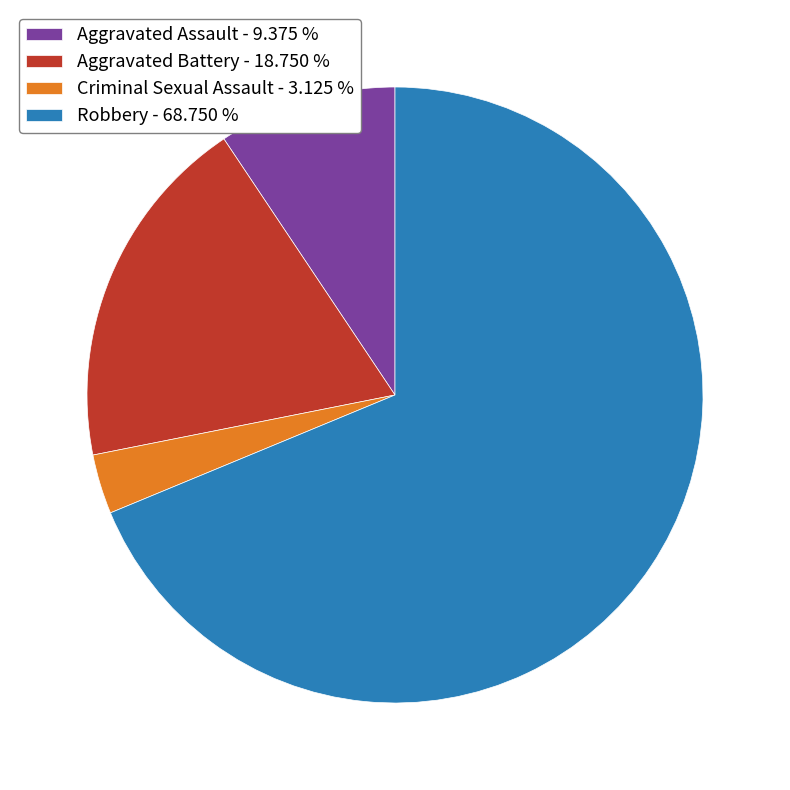

Between Aggravated Assault - 9.375 % and Aggravated Battery - 18.750 %, which is larger?

Aggravated Battery - 18.750 %